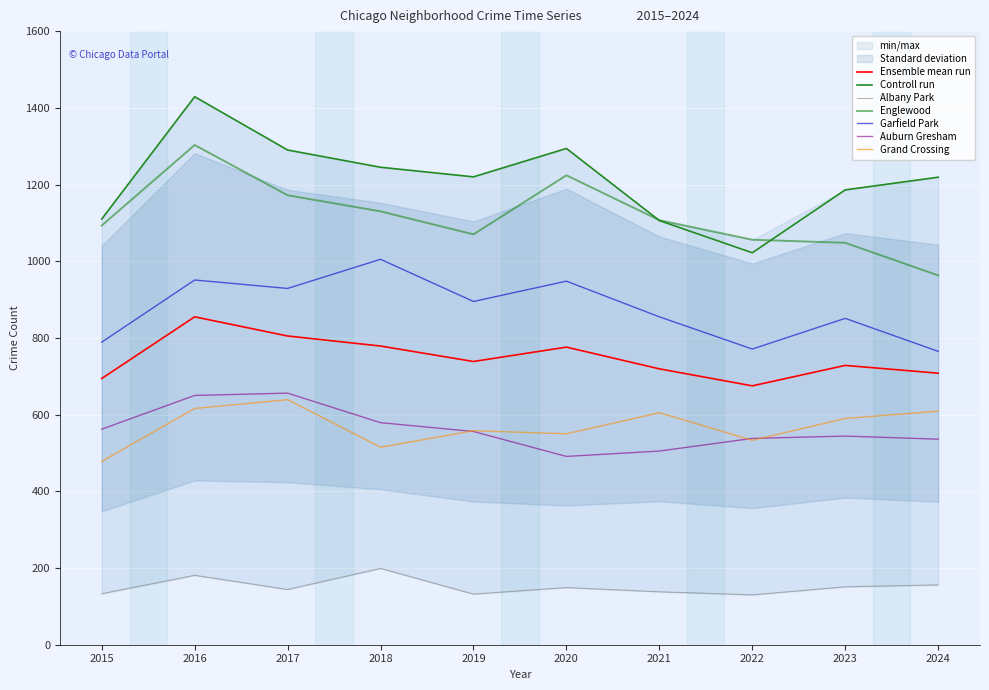

At which category is the sum across all series the highest?

2016